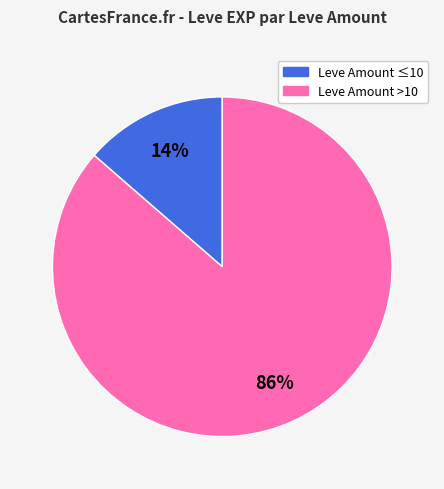

Is there any slice that represents more than half of the pie?

Yes